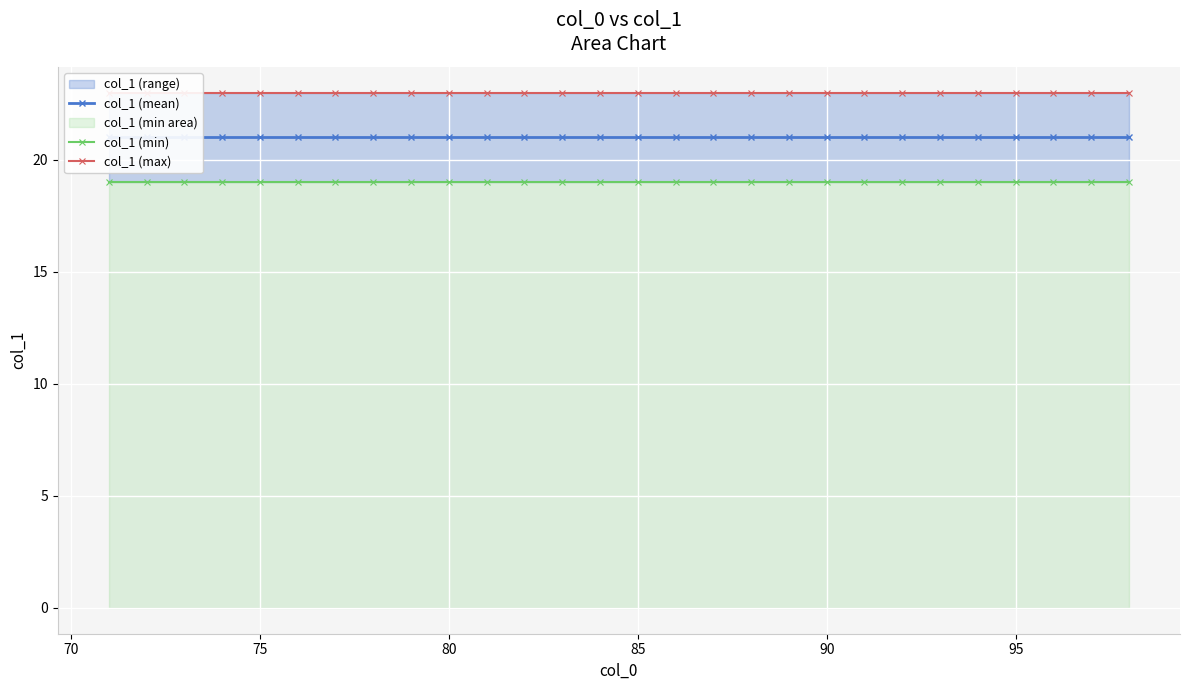

Reading right to left, what are all the values shown in this chart?

col_1 (mean): 21	21	21	21	21	21	21	21	21	21	21	21	21	21	21	21	21	21	21	21	21	21	21	21	21	21	21	21
col_1 (min): 19	19	19	19	19	19	19	19	19	19	19	19	19	19	19	19	19	19	19	19	19	19	19	19	19	19	19	19
col_1 (max): 23	23	23	23	23	23	23	23	23	23	23	23	23	23	23	23	23	23	23	23	23	23	23	23	23	23	23	23